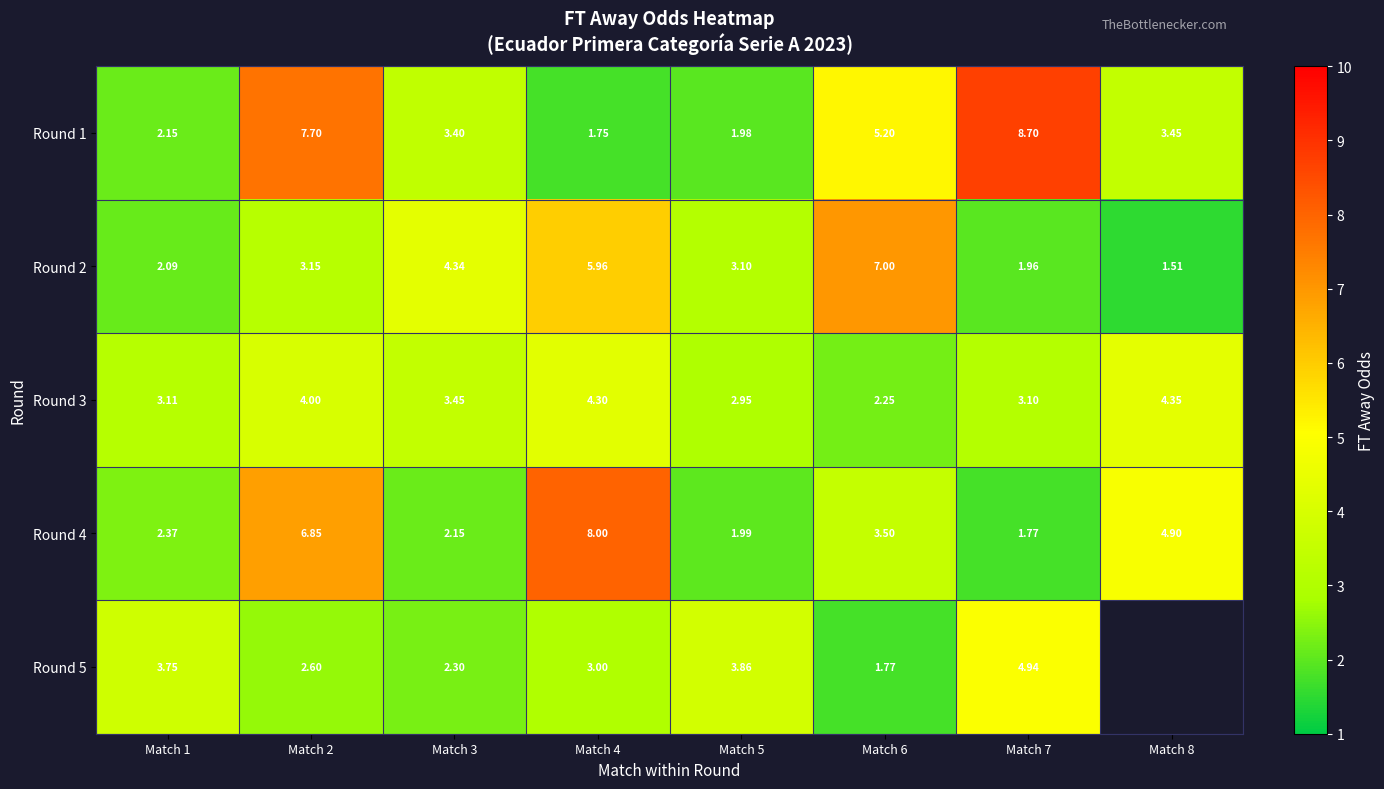

True or false: Round 5 has a value of 2.0 at Match 1.

False